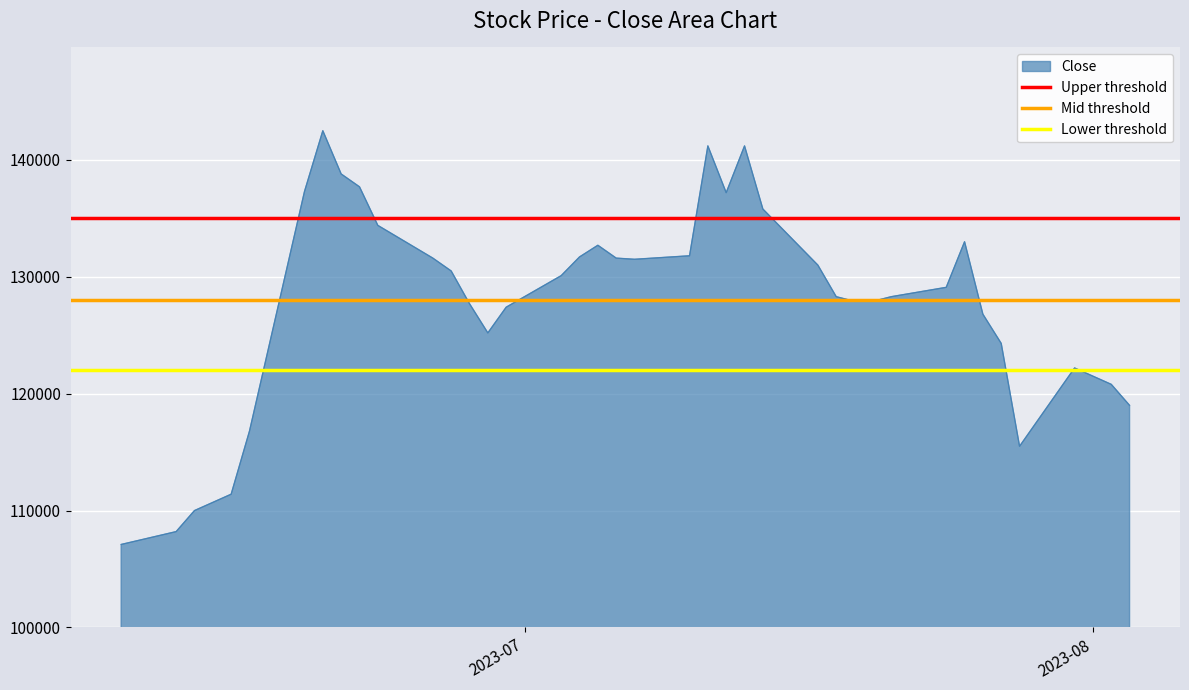

Does the chart display data point markers on the line(s)?

No